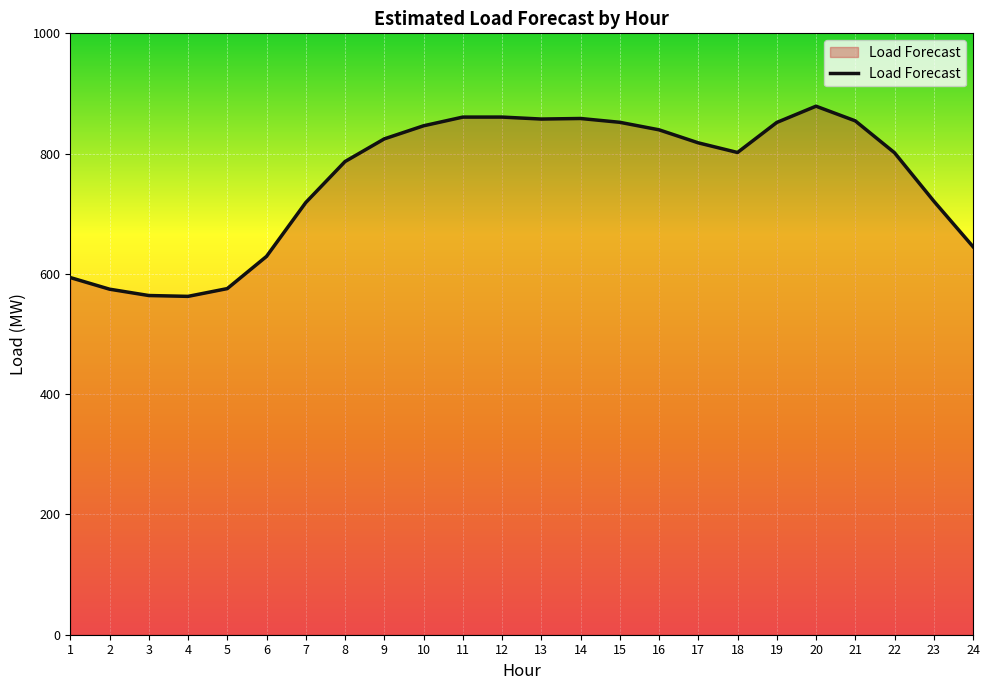

Count the number of values greater than 817.

12